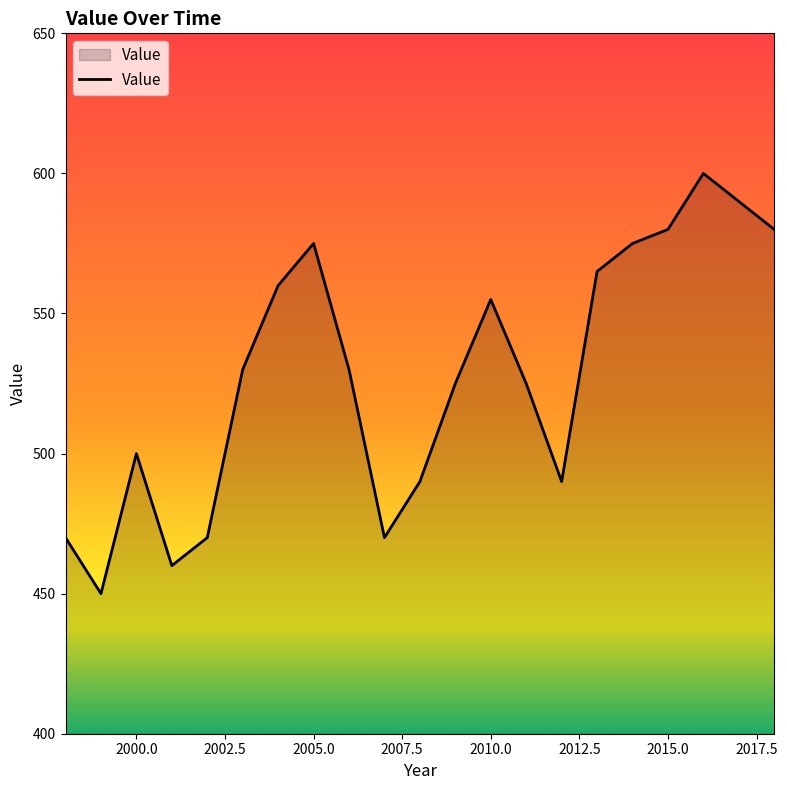

What is the smallest value displayed?

450